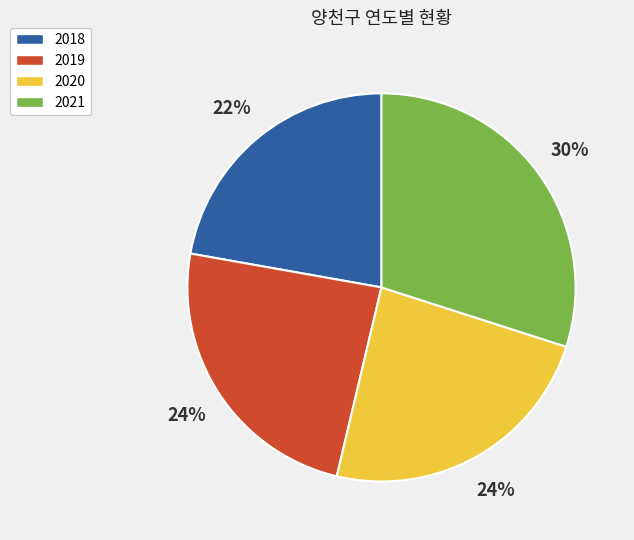

True or false: 2021 accounts for 17% of the total.

False